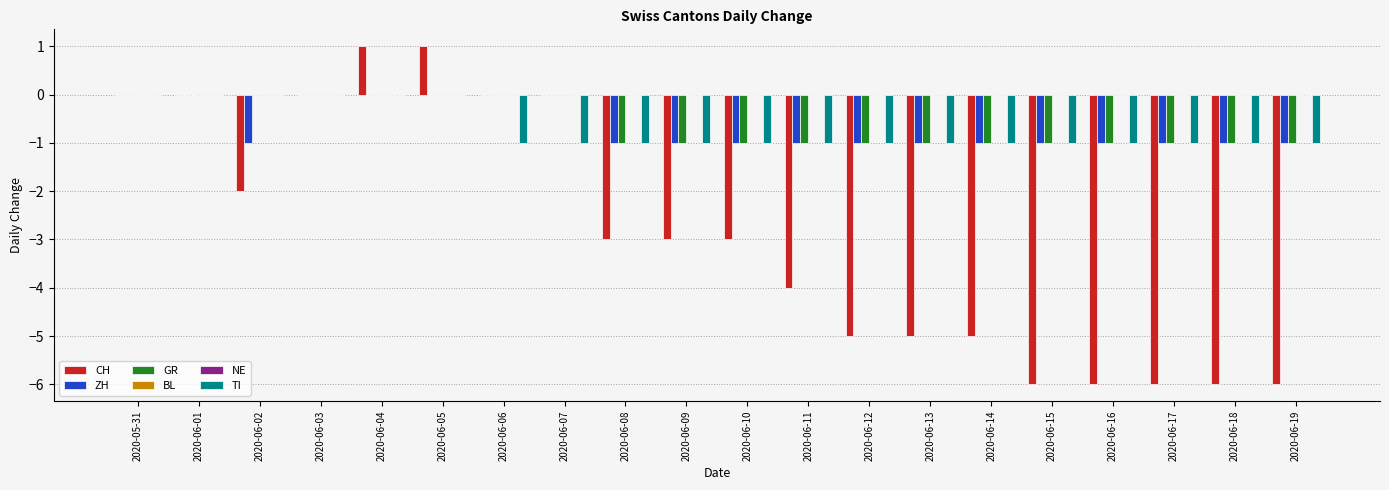

The NE series shows 0 at 2020-06-02. True or false?

True